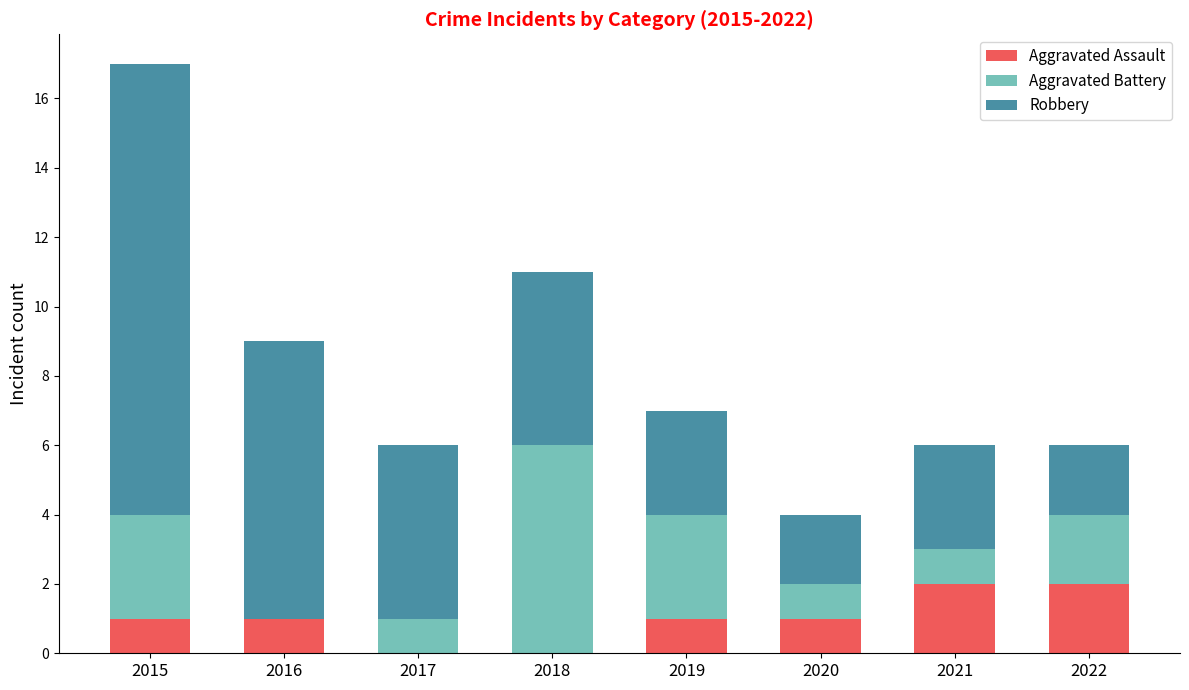

What is the sum of all Aggravated Assault values?

8